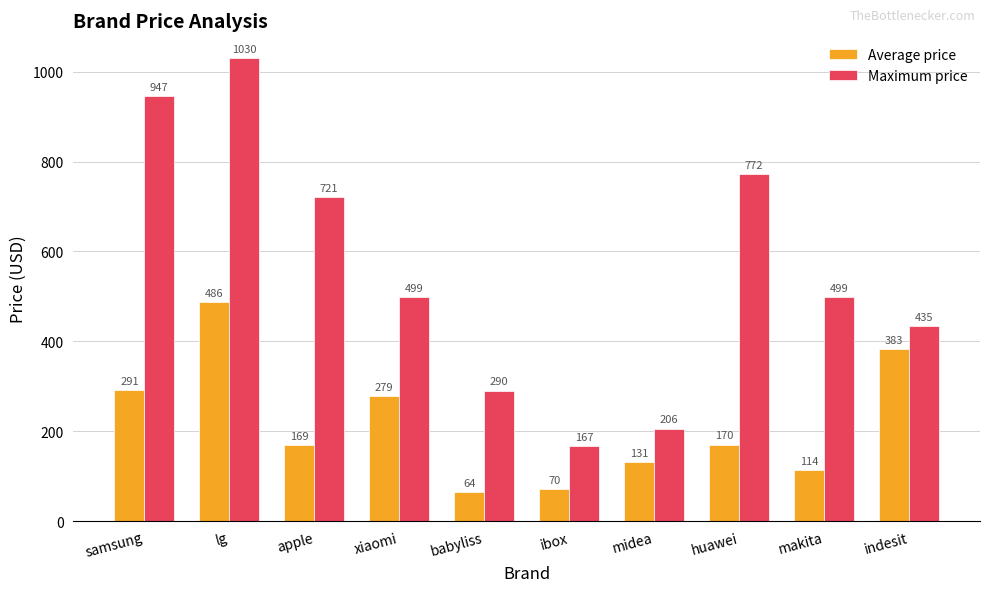

Rank the series by their average value, from highest to lowest.

Maximum price, Average price